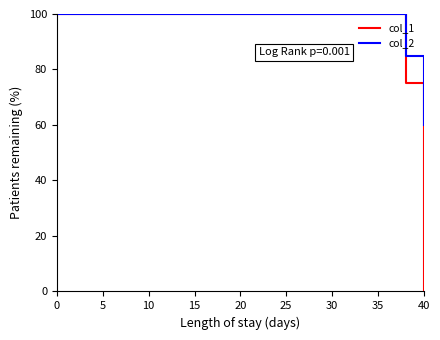

The col_1 series shows 41 at 40. True or false?

False